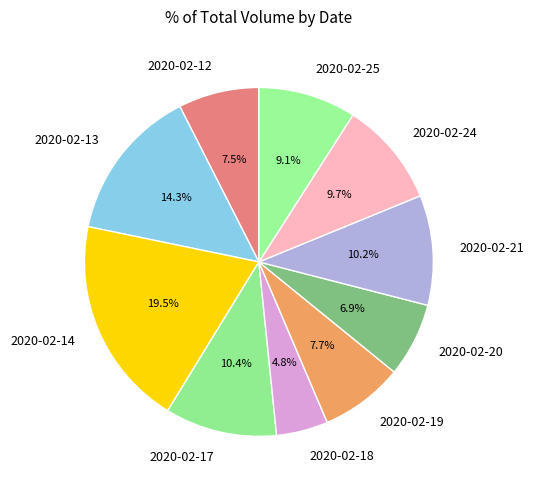

What percentage do 2020-02-14 and 2020-02-21 together represent?

29.7%